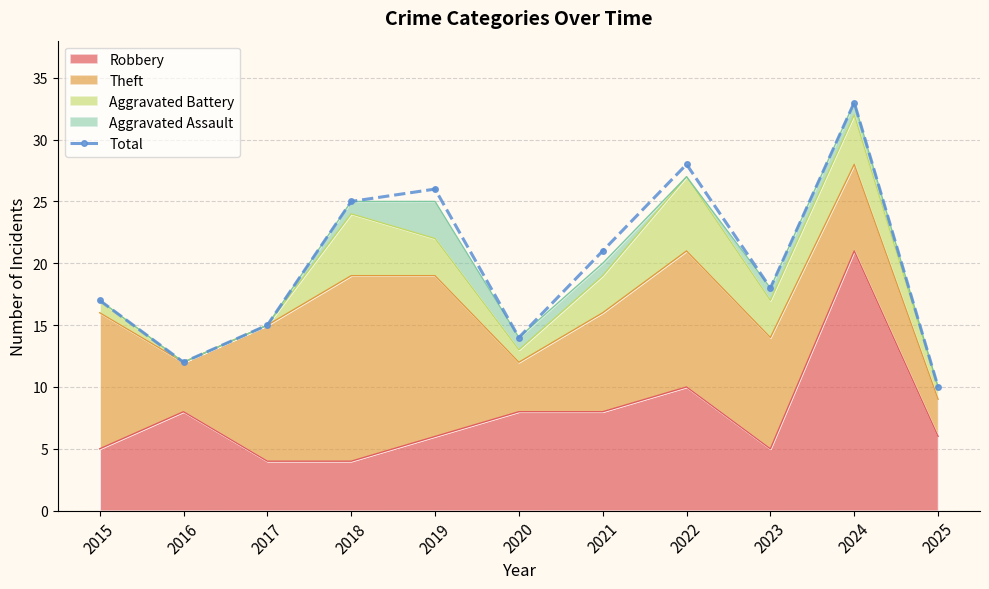

Which category has the lowest value across all series?

2025